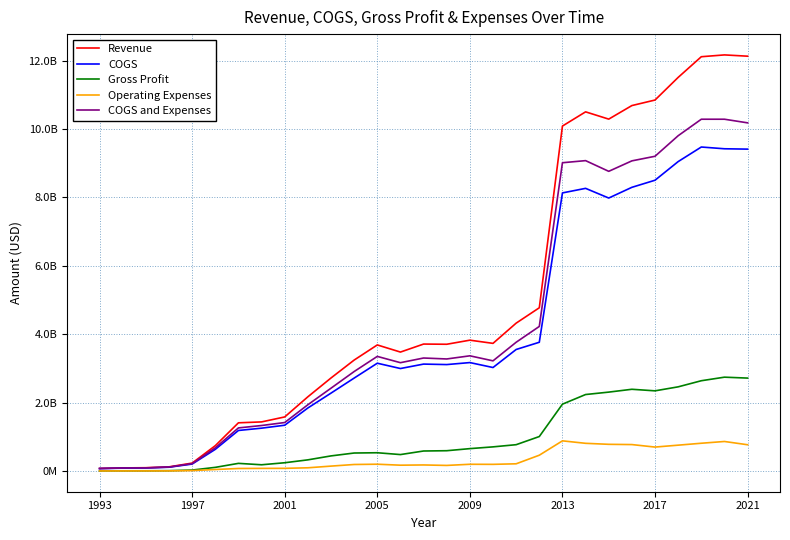

What are all the series names shown in the legend?

Revenue, COGS, Gross Profit, Operating Expenses, COGS and Expenses